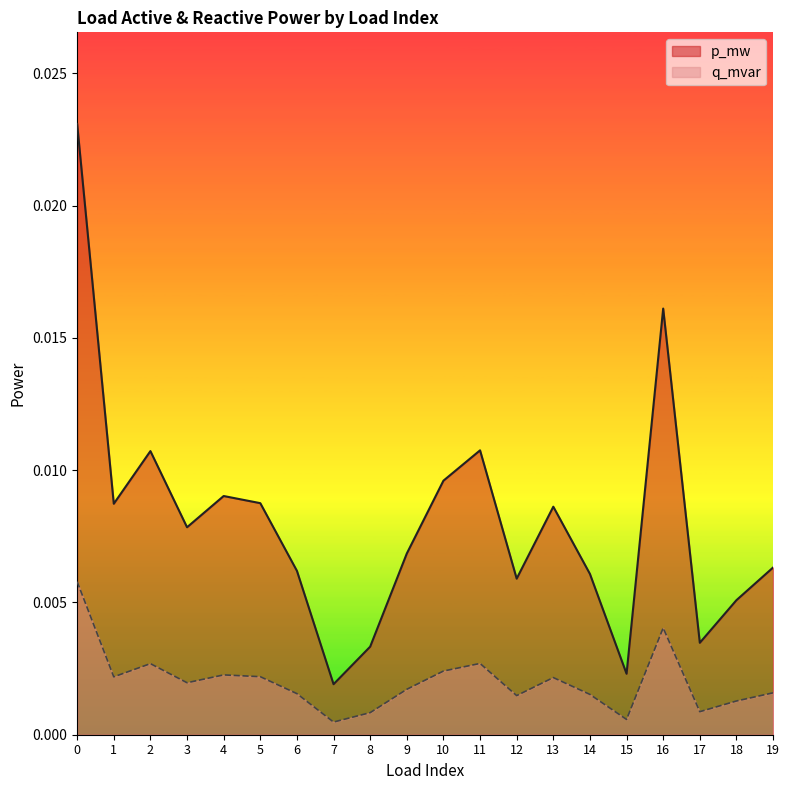

True or false: p_mw has more than 1 points higher than both neighbors.

True